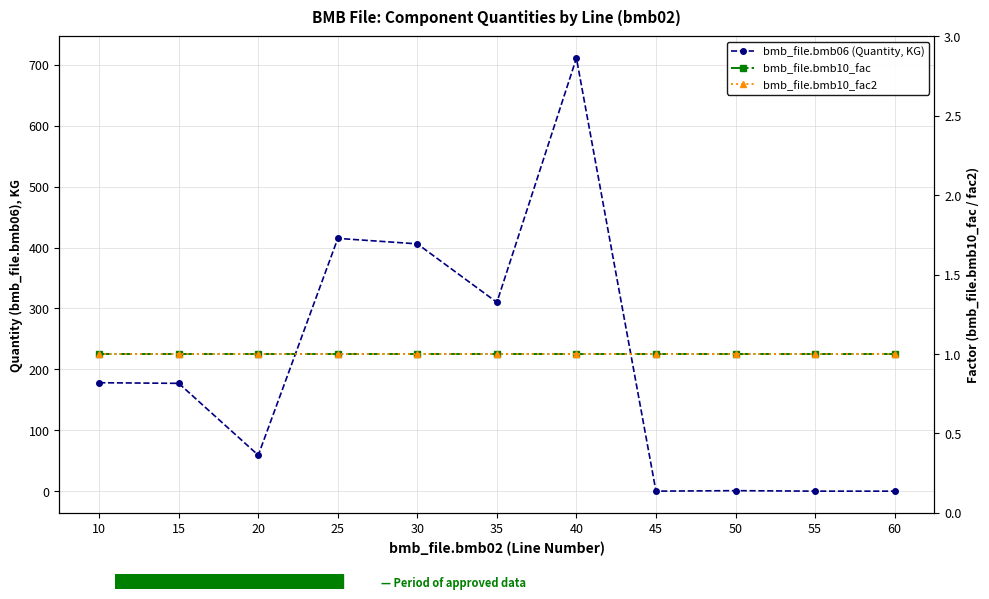

What is the lowest value of the bmb_file.bmb10_fac series?

1.0